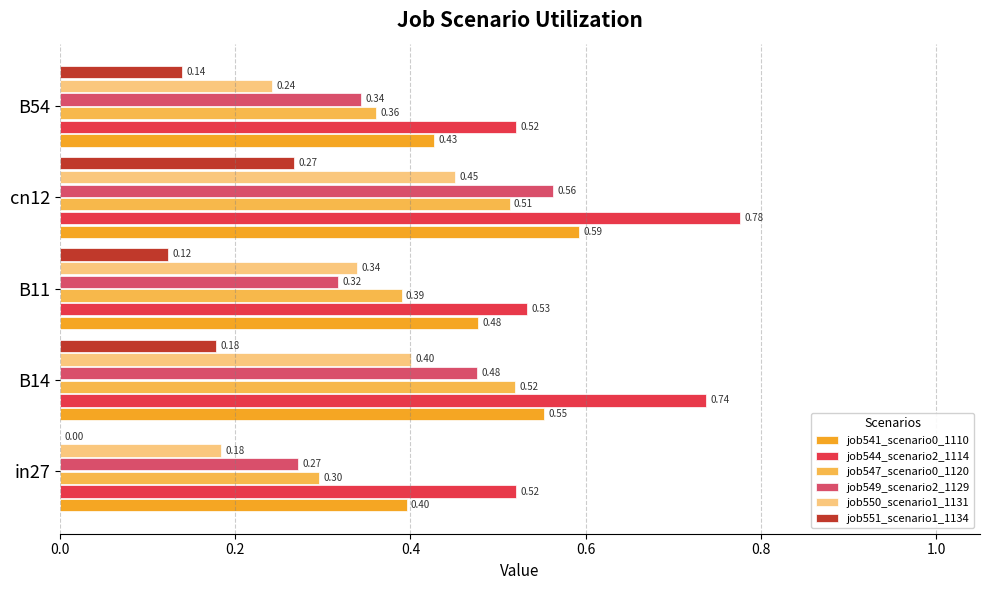

What are all the series names shown in the legend?

job541_scenario0_1110, job544_scenario2_1114, job547_scenario0_1120, job549_scenario2_1129, job550_scenario1_1131, job551_scenario1_1134